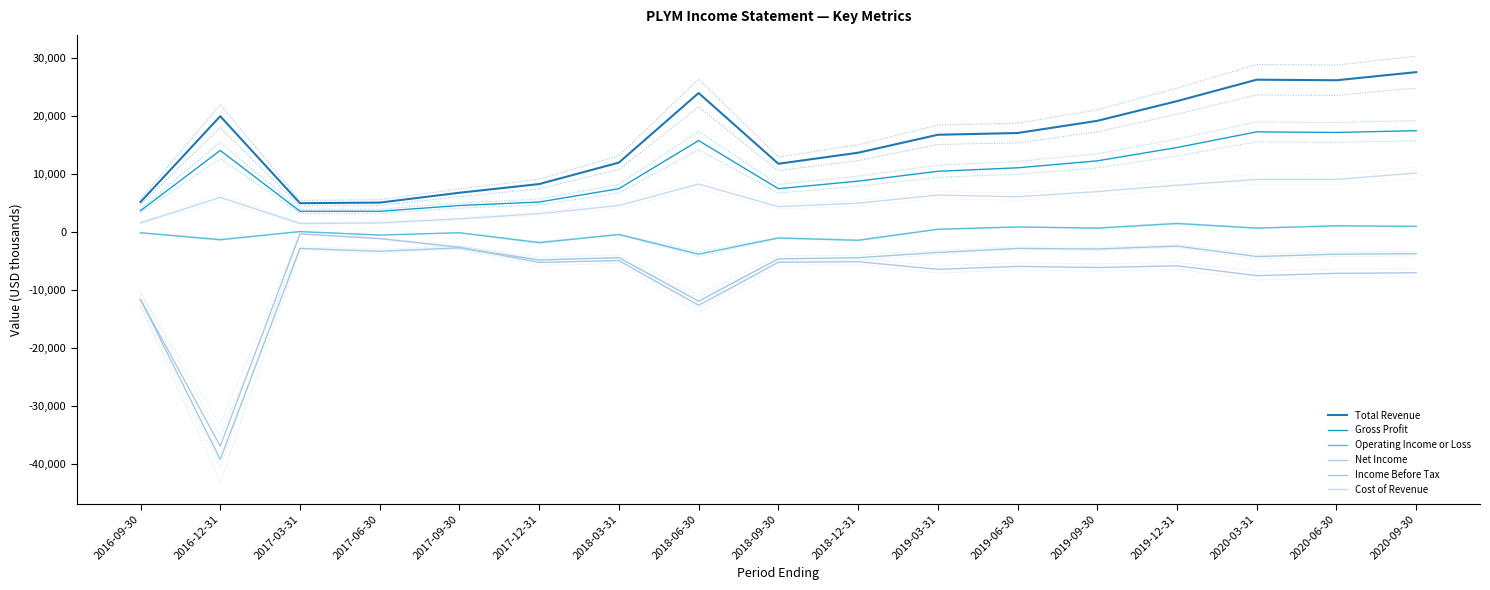

The Gross Profit series shows 17400 at 2020-09-30. True or false?

True